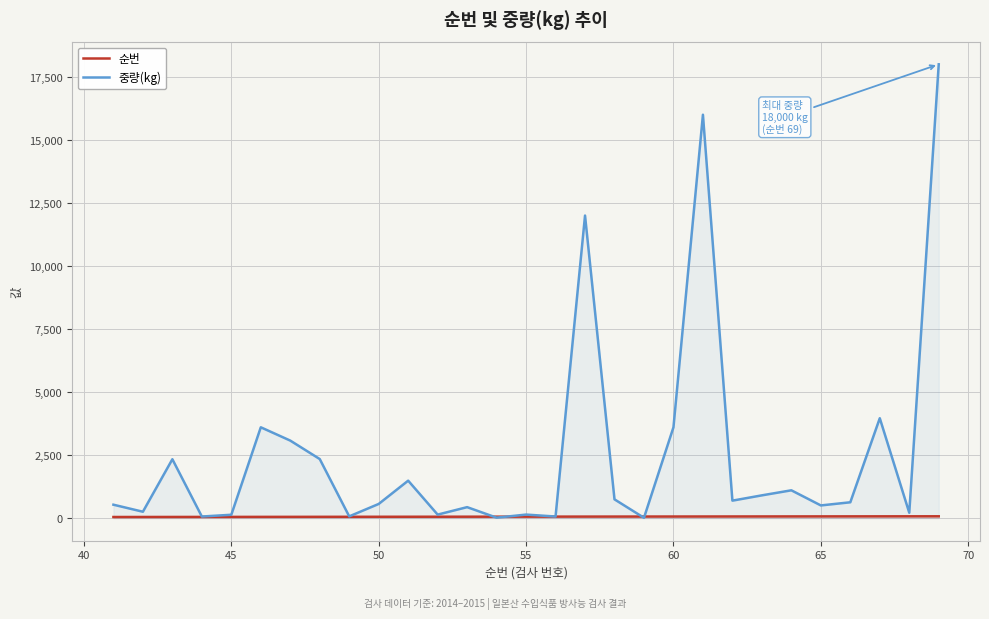

How many lines are shown in the chart?

2